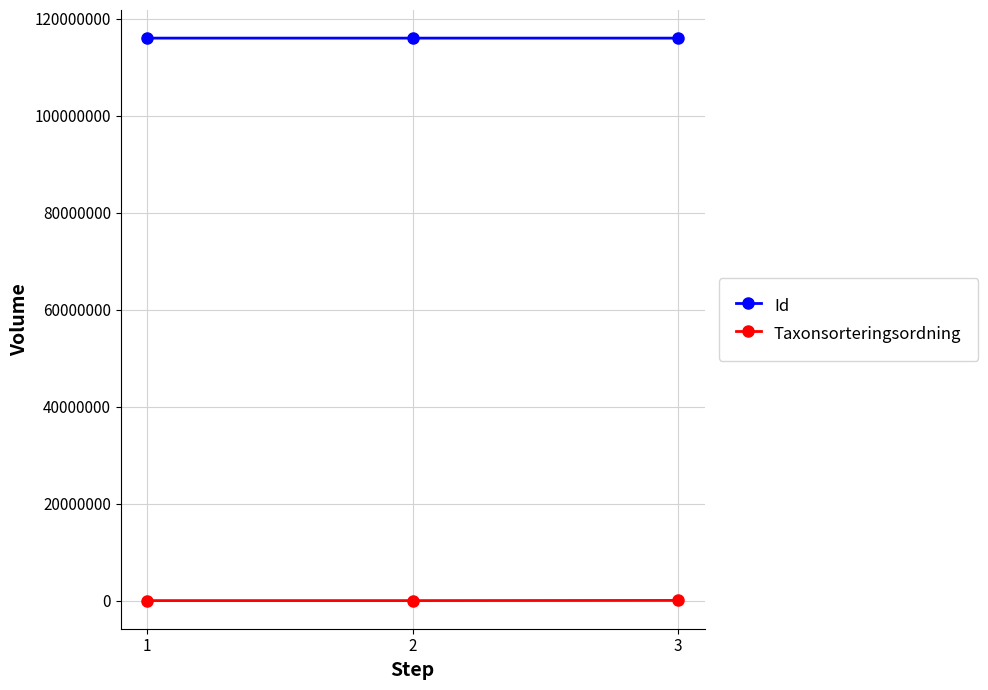

What is the lowest value of the Taxonsorteringsordning series?

57281